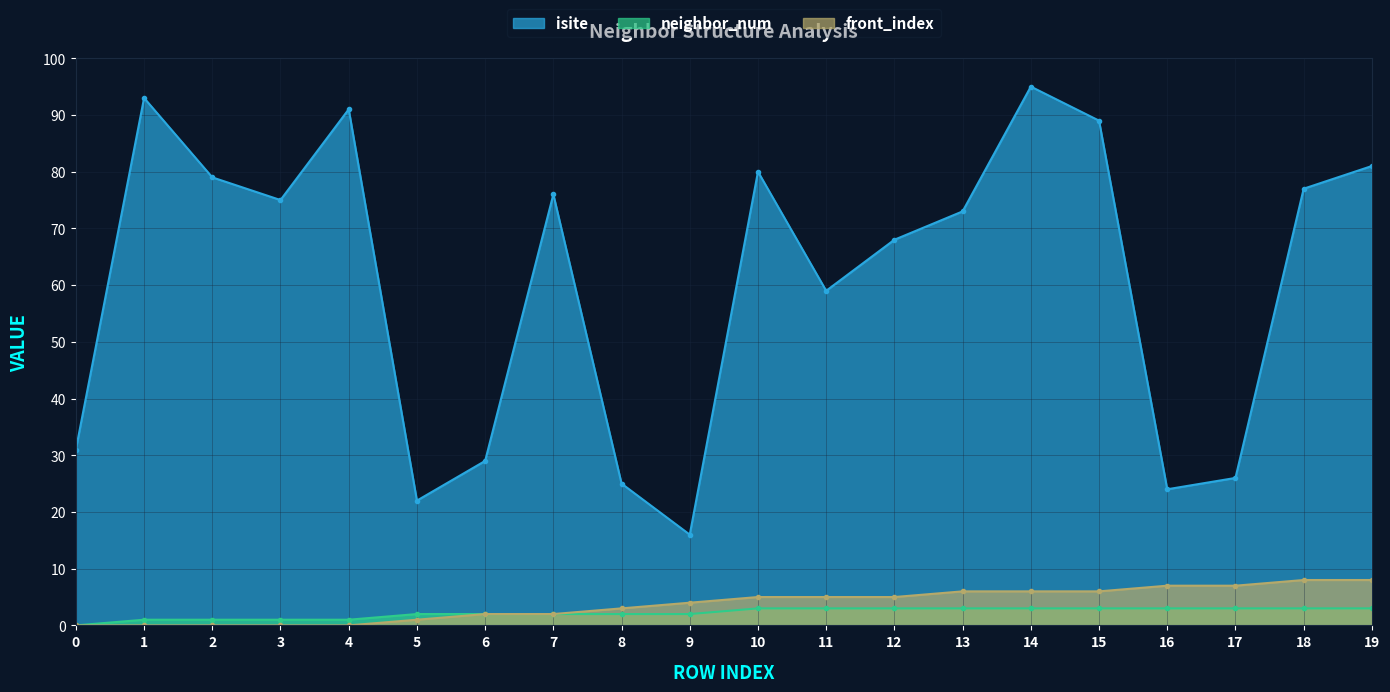

What is the greatest value displayed?

95